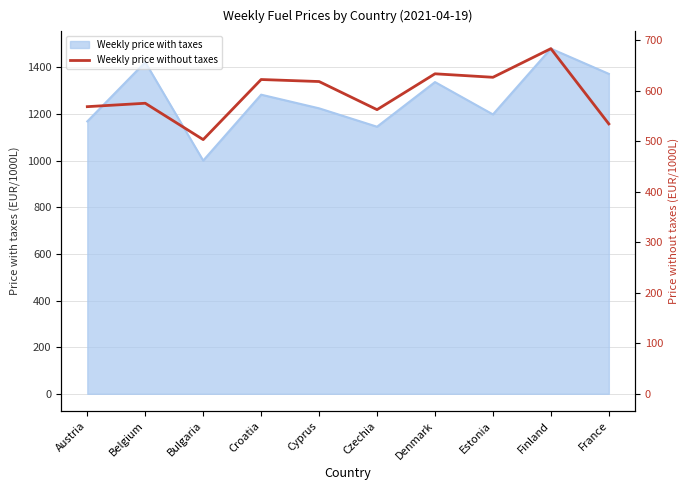

At which label is the value closest to 593?

Belgium